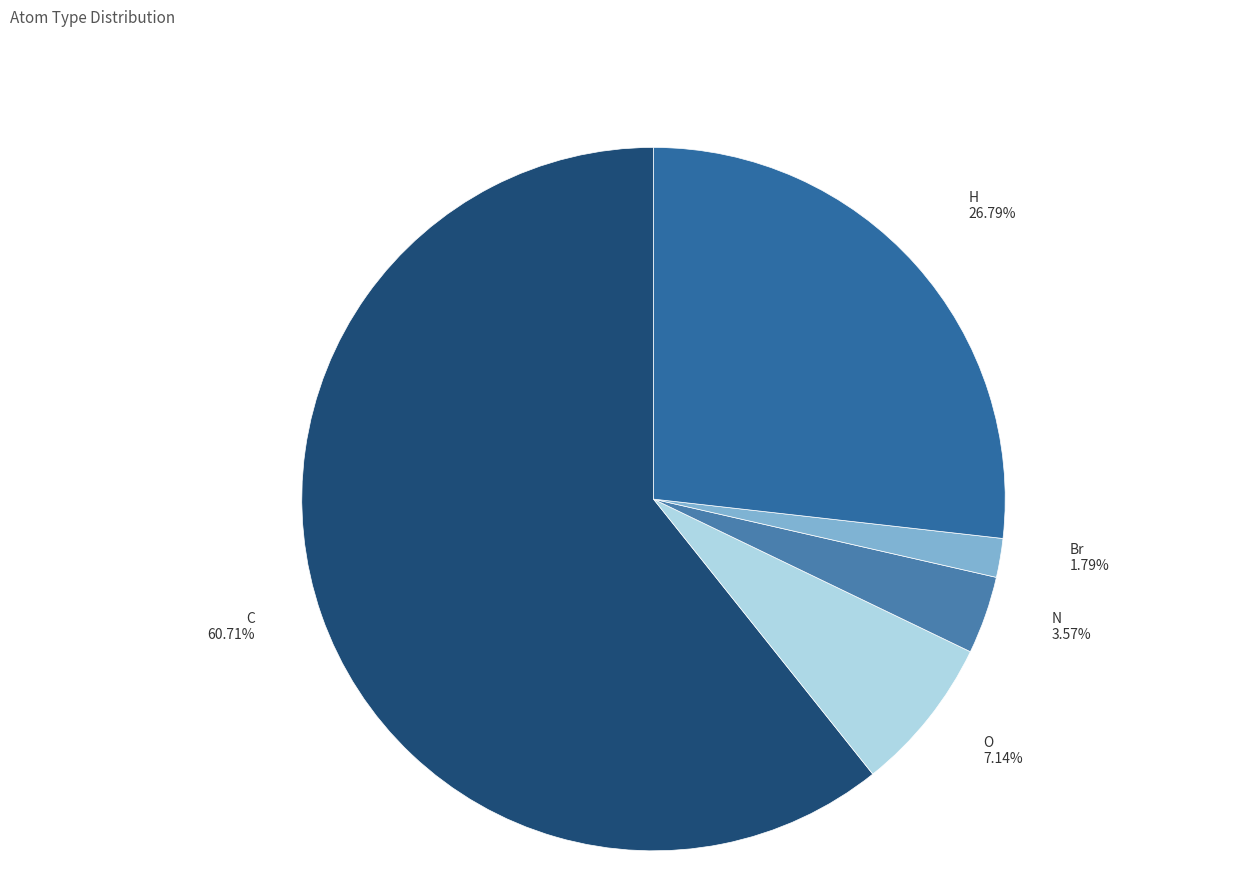

What is the smallest slice in the pie chart?

Br